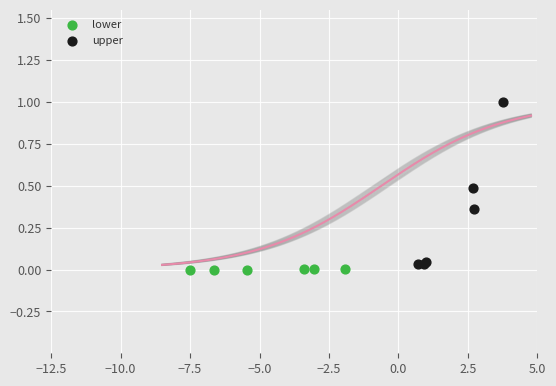

Which series contains the highest Y value?

upper